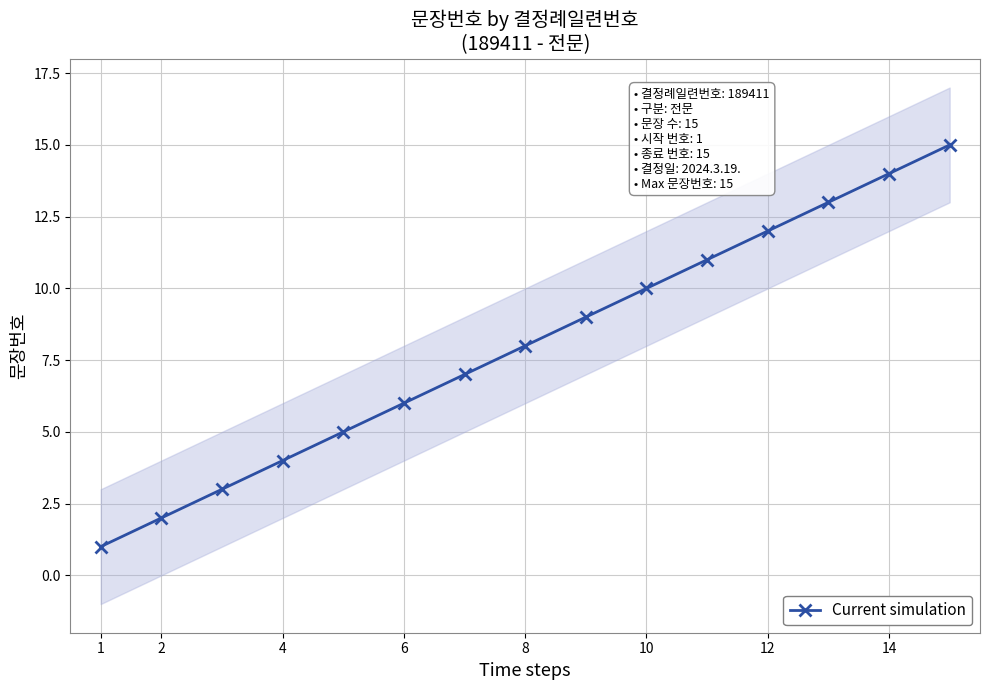

Does the chart have visible grid lines?

Yes